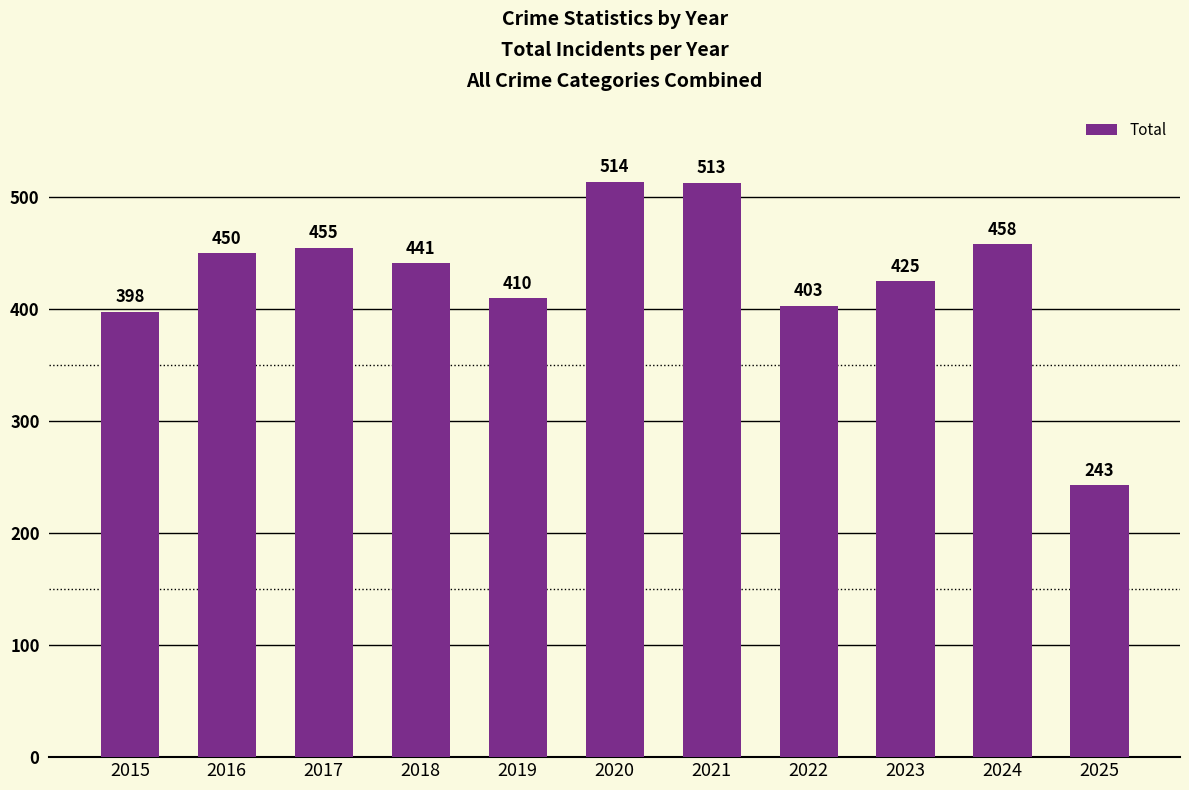

What is the value of the 8th bar from the left?

403